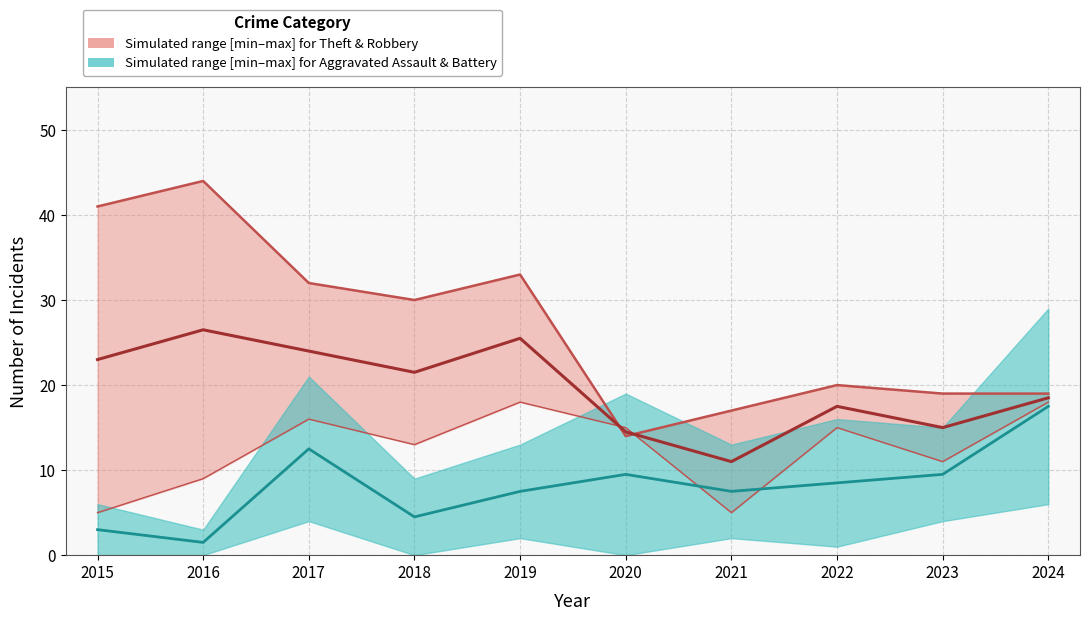

How many intersections are there between Robbery and Theft?

2